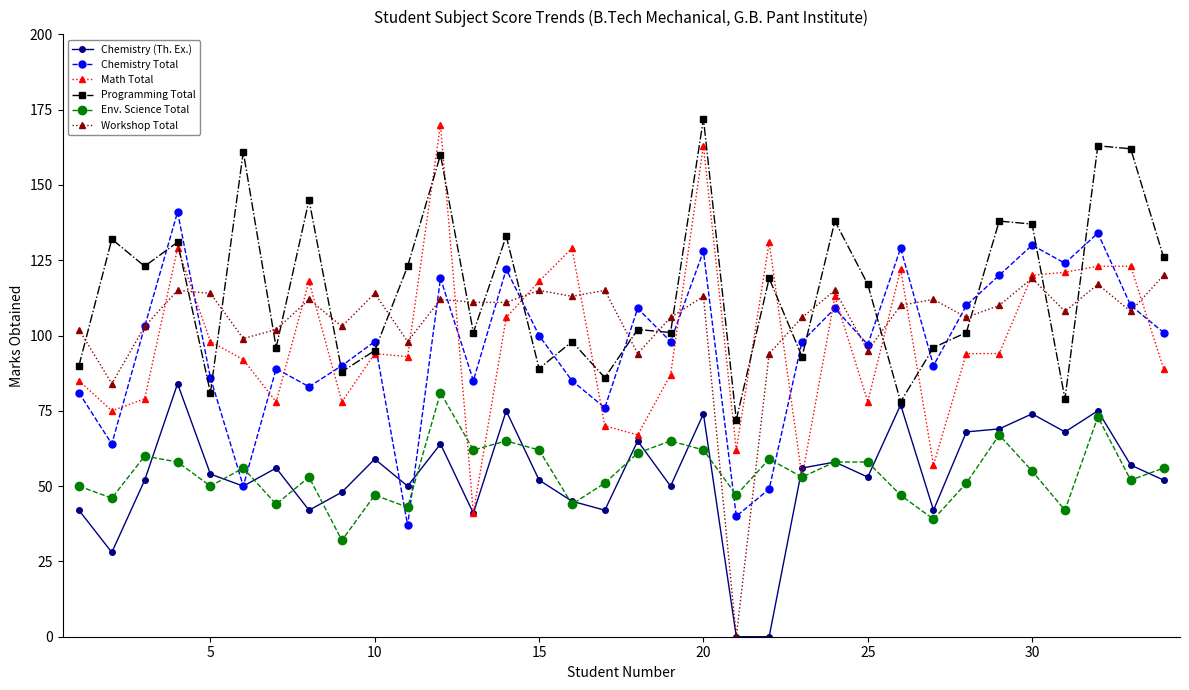

Which series has the widest spread of values?

Math Total